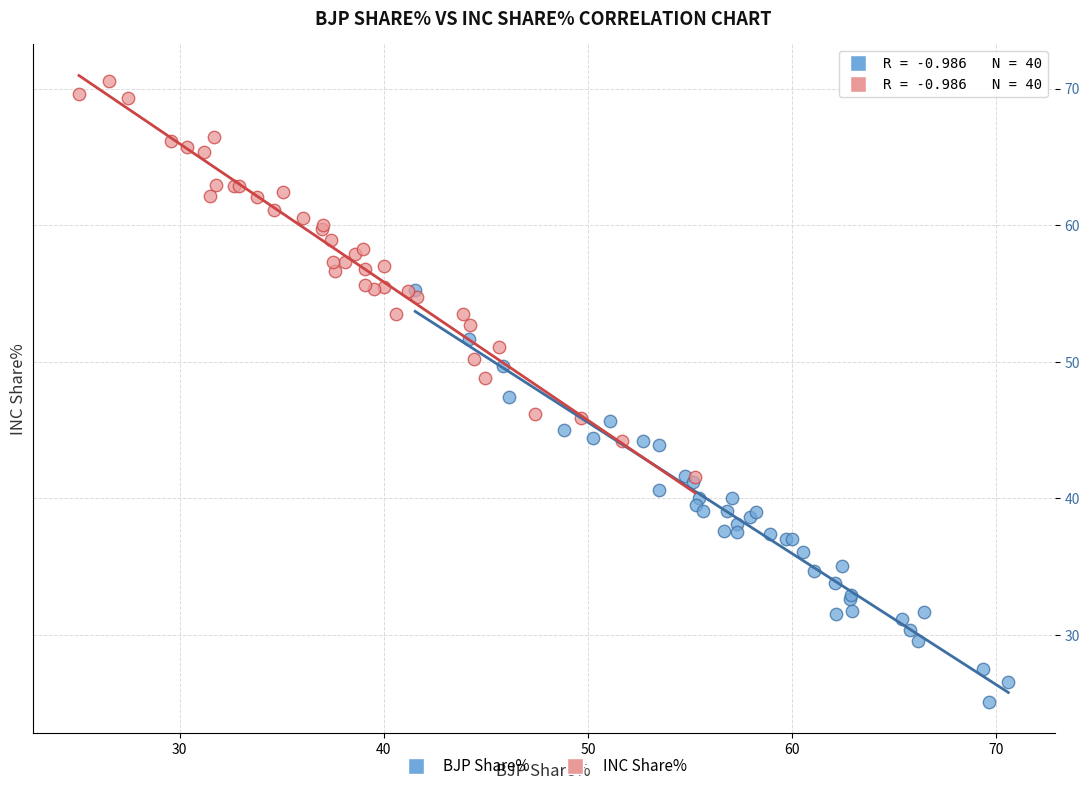

Which series contains the highest Y value?

INC Share%